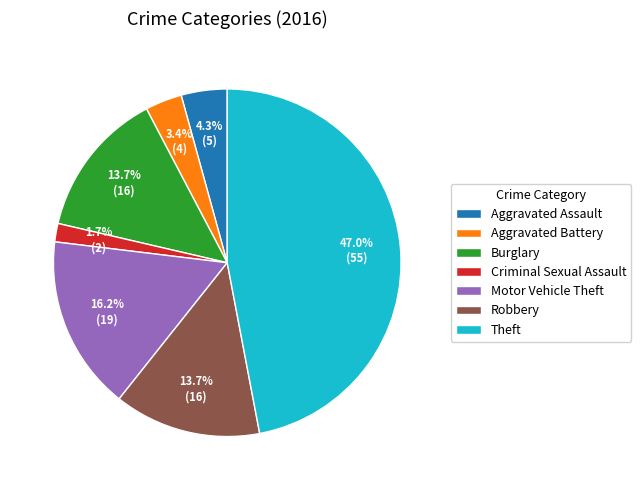

Is there any slice that represents more than half of the pie?

No